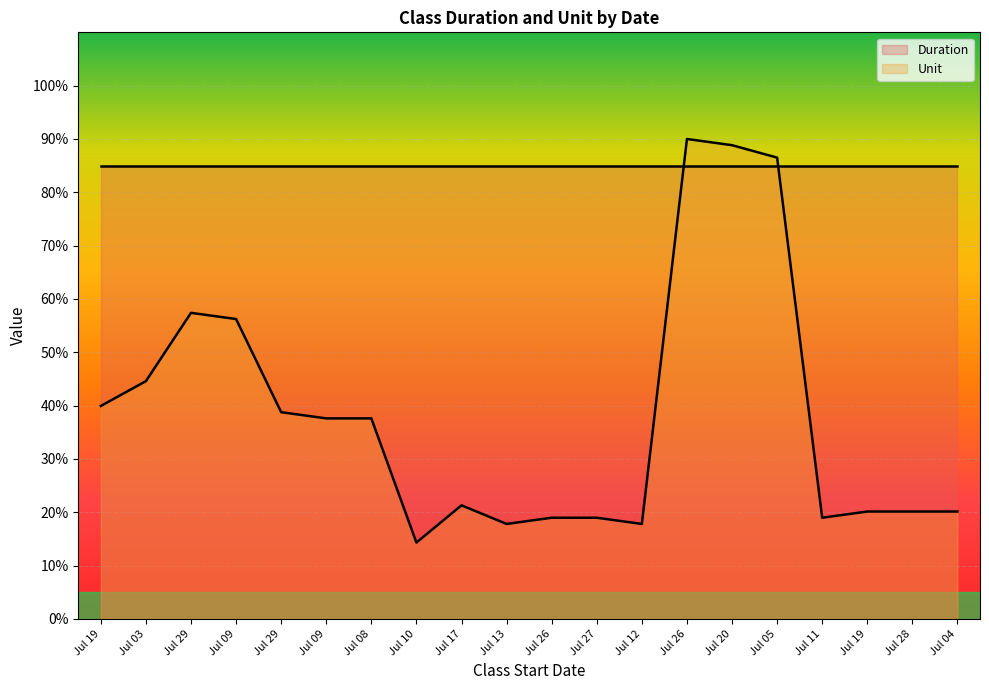

List the labels in order of value, largest first.

Jul 26, Jul 20, Jul 05, Jul 29, Jul 09, Jul 03, Jul 19, Jul 29, Jul 09, Jul 08, Jul 17, Jul 19, Jul 28, Jul 04, Jul 26, Jul 27, Jul 11, Jul 13, Jul 12, Jul 10